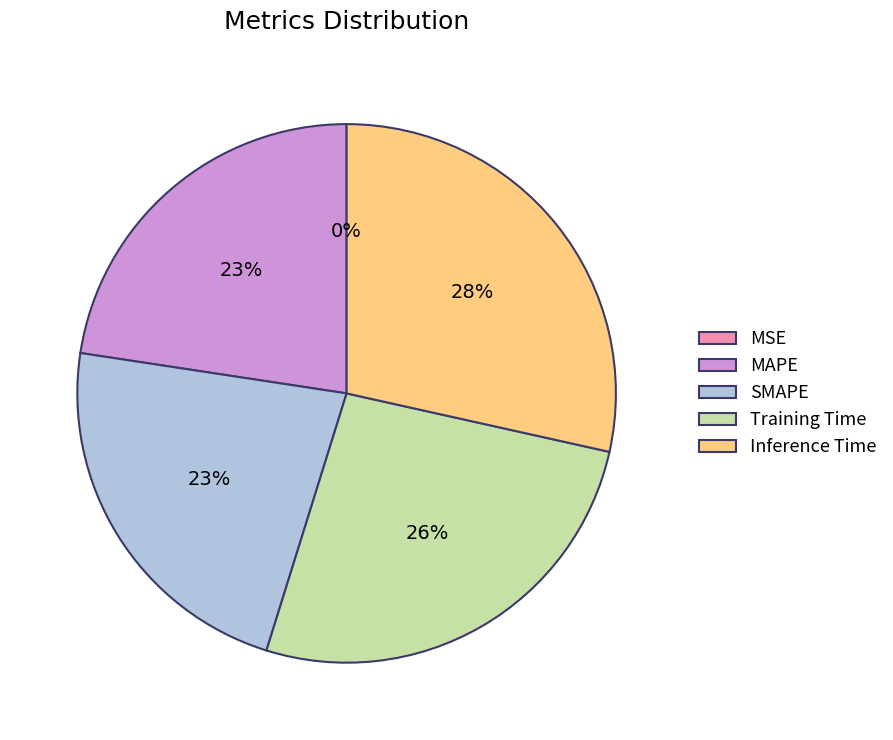

What is the largest slice in the pie chart?

Inference Time